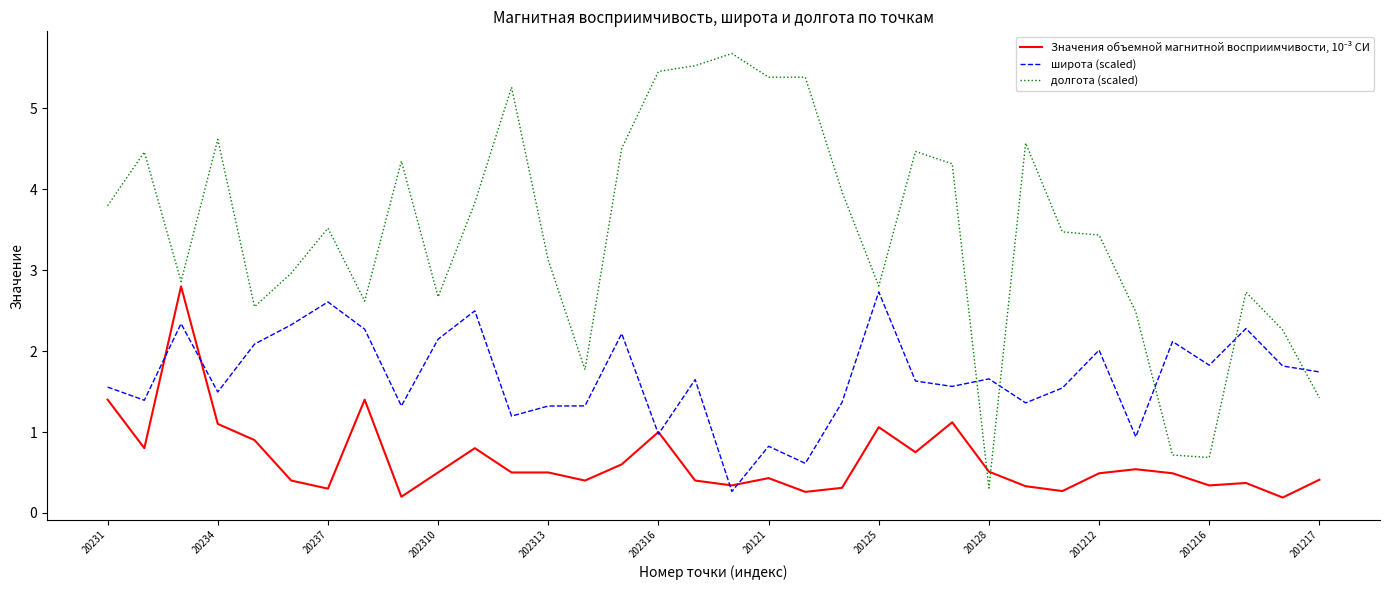

Does the chart display data point markers on the line(s)?

No